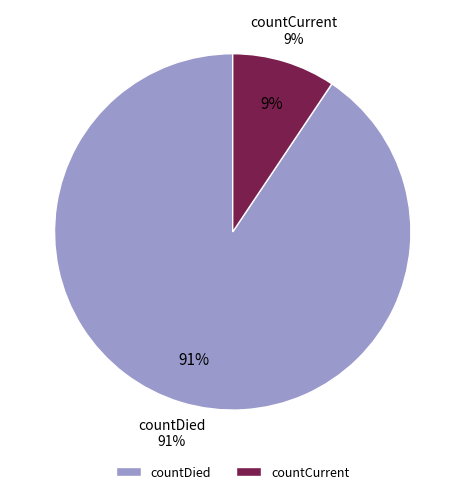

To the nearest percent, what is the combined percentage of countCurrent and countDied?

100%